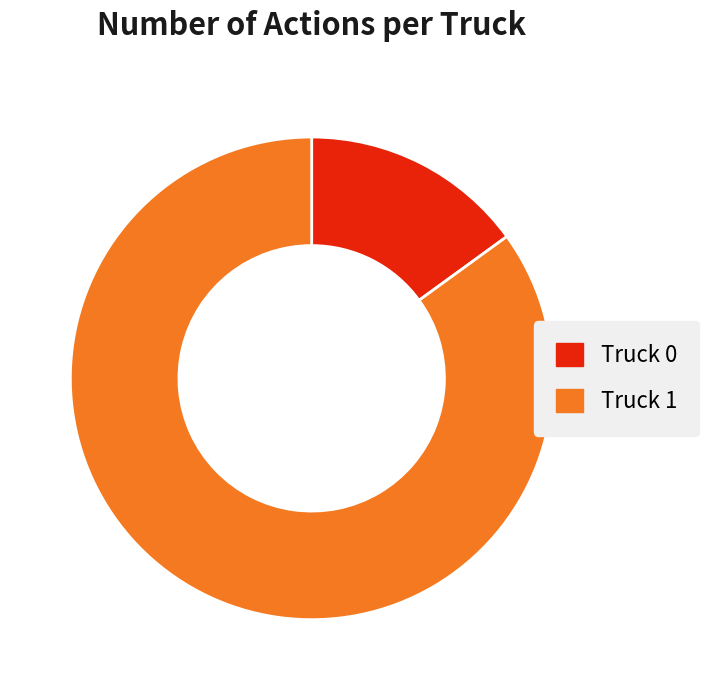

Do Truck 1 and Truck 0 together represent more than half of the pie?

Yes